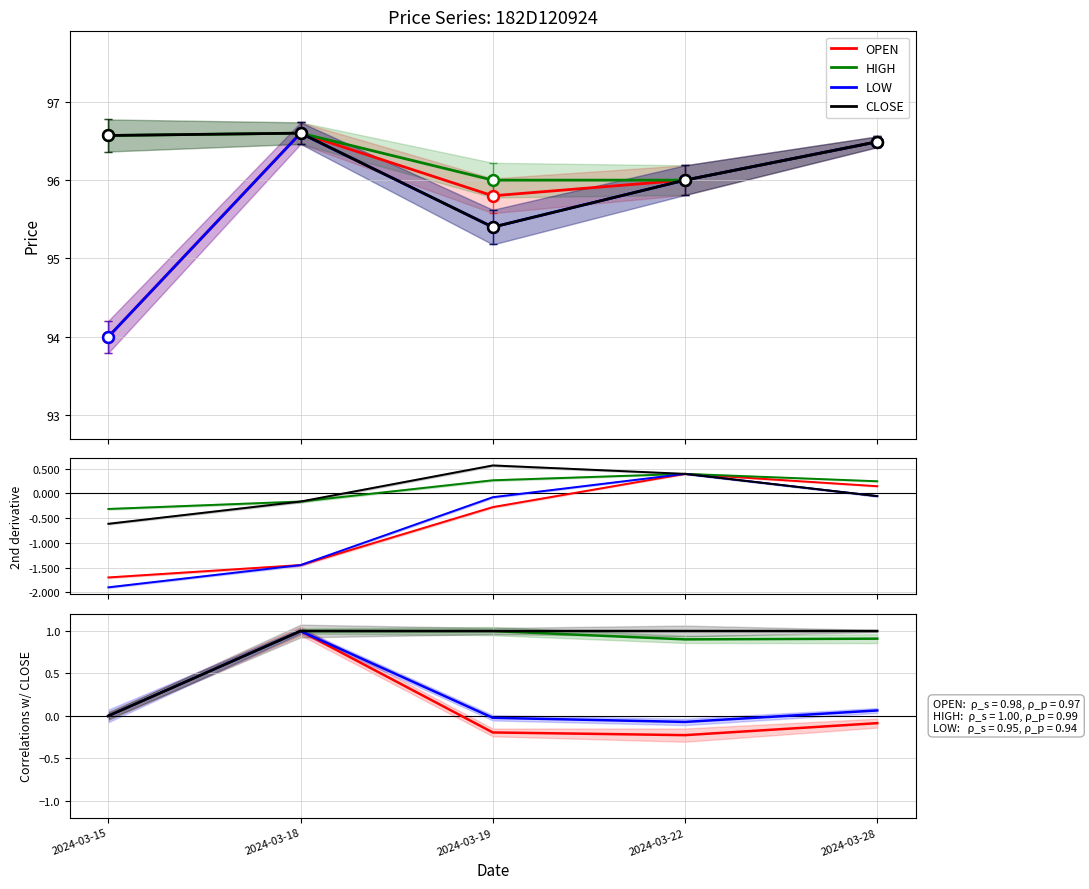

What are all the series names shown in the legend?

OPEN, HIGH, LOW, CLOSE